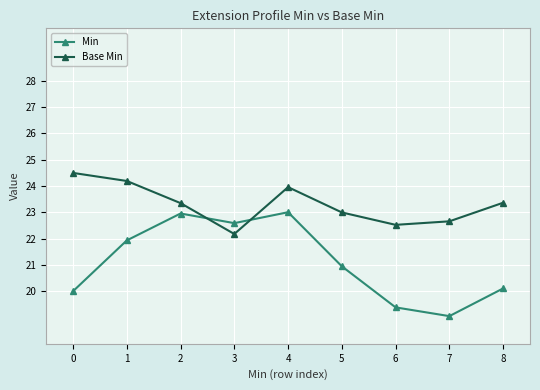

What is the difference between the Base Min values at 1 and 0?

0.3